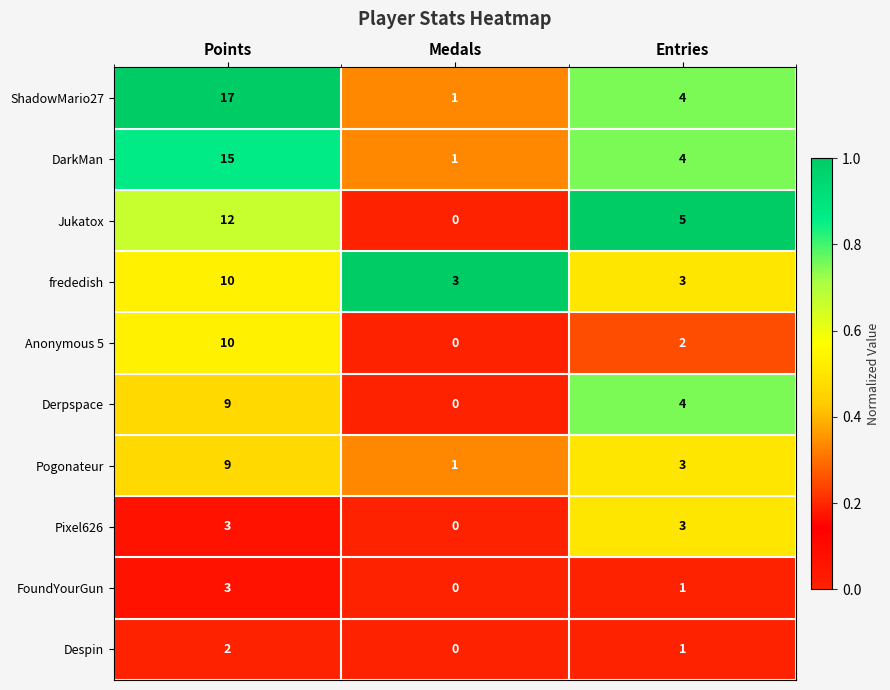

Which category has the highest value across all series?

Points